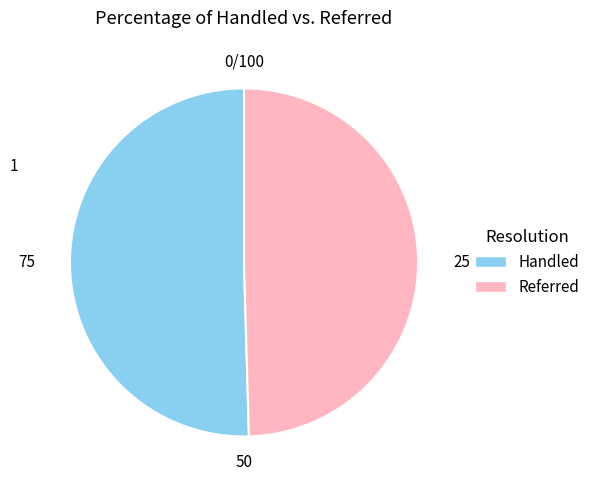

Is there any slice that represents more than half of the pie?

Yes